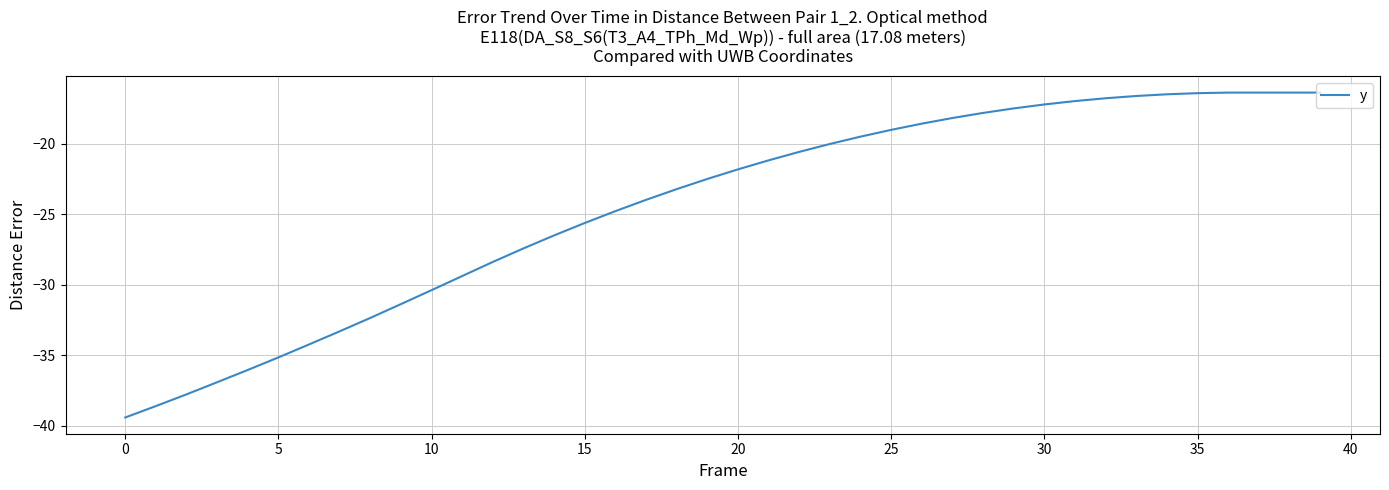

What is the maximum value shown in the chart?

-16.4